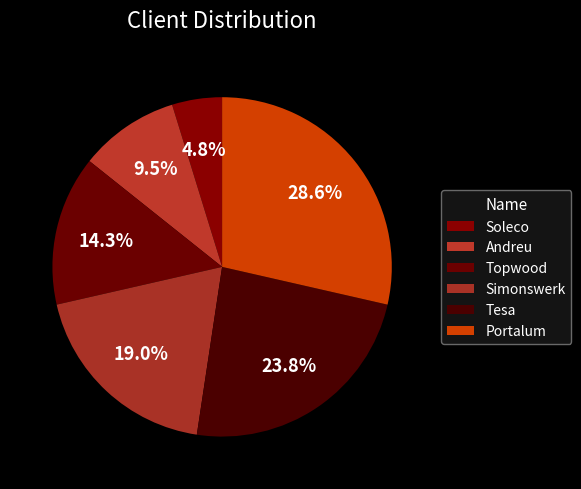

Between Andreu and Tesa, which is larger?

Tesa